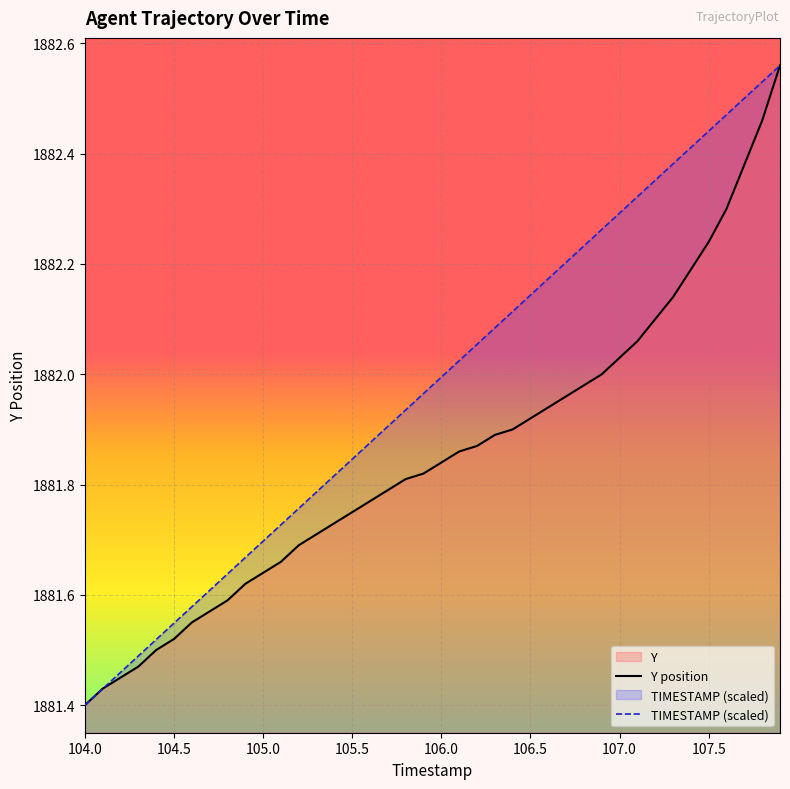

After their last crossing, which series has the higher values: Y position or TIMESTAMP (scaled)?

TIMESTAMP (scaled)